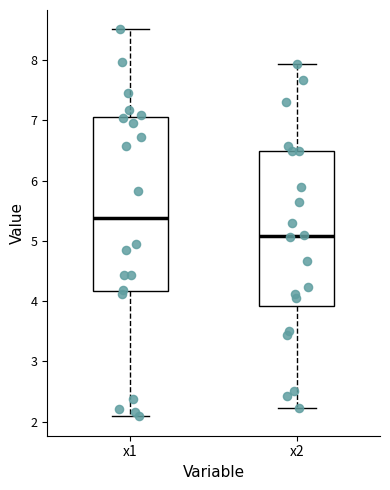

Where is the upper edge of the box for x2 on the y-axis? The values are not printed on the chart, so give them approximately, as read against the axis.

6.5